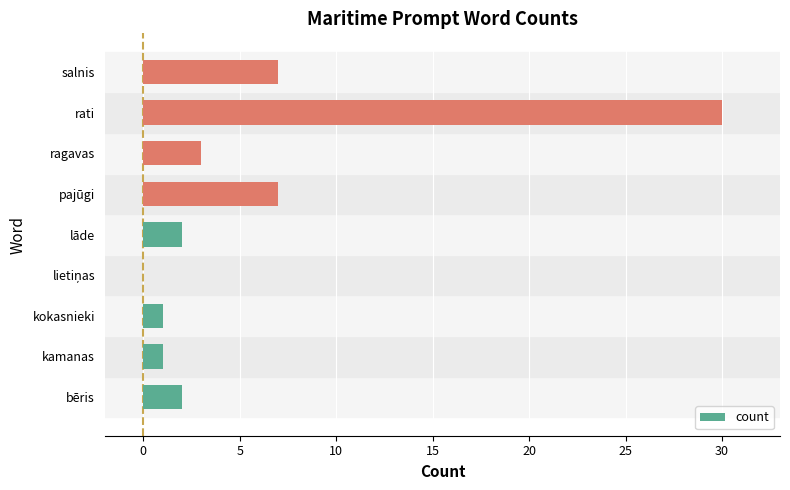

What value does the data have at ragavas?

3